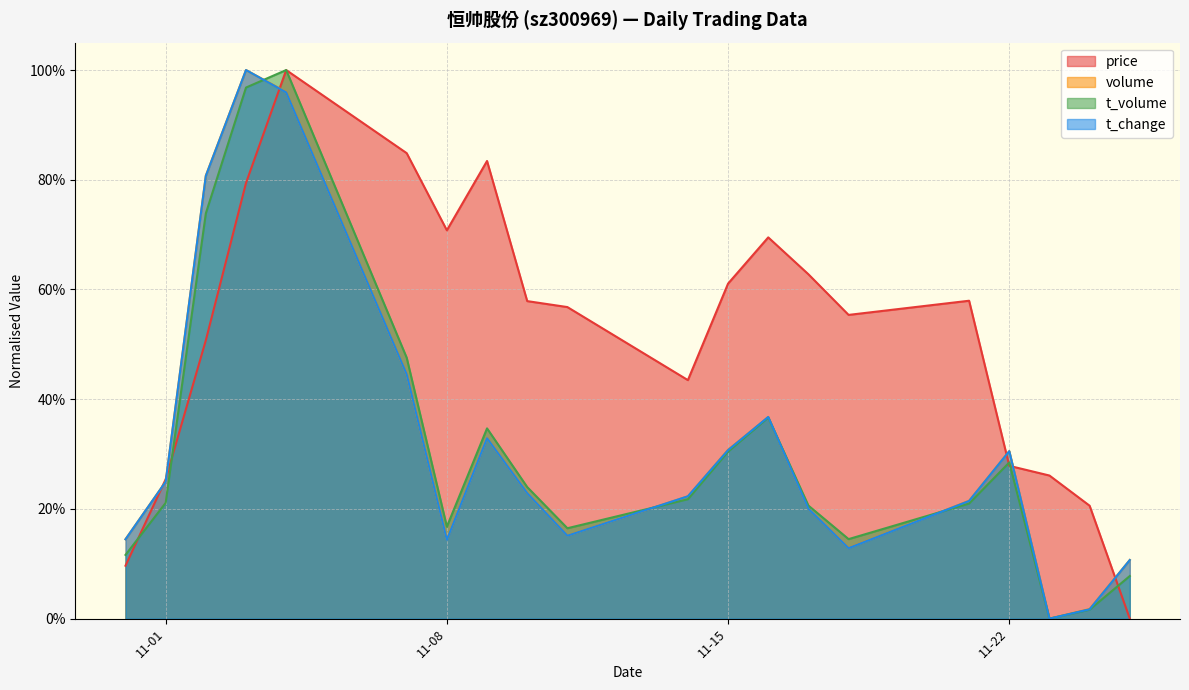

What is the maximum value shown in the chart?

1.0